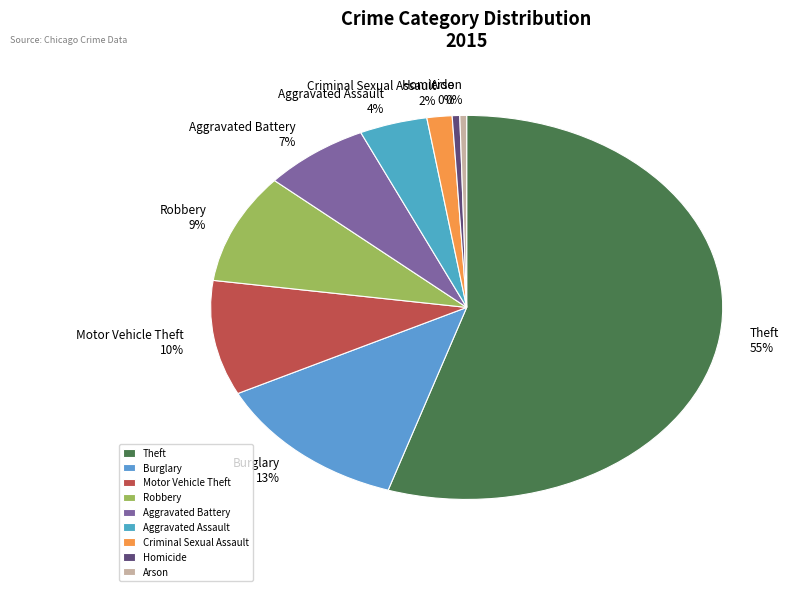

What is the majority slice?

Theft